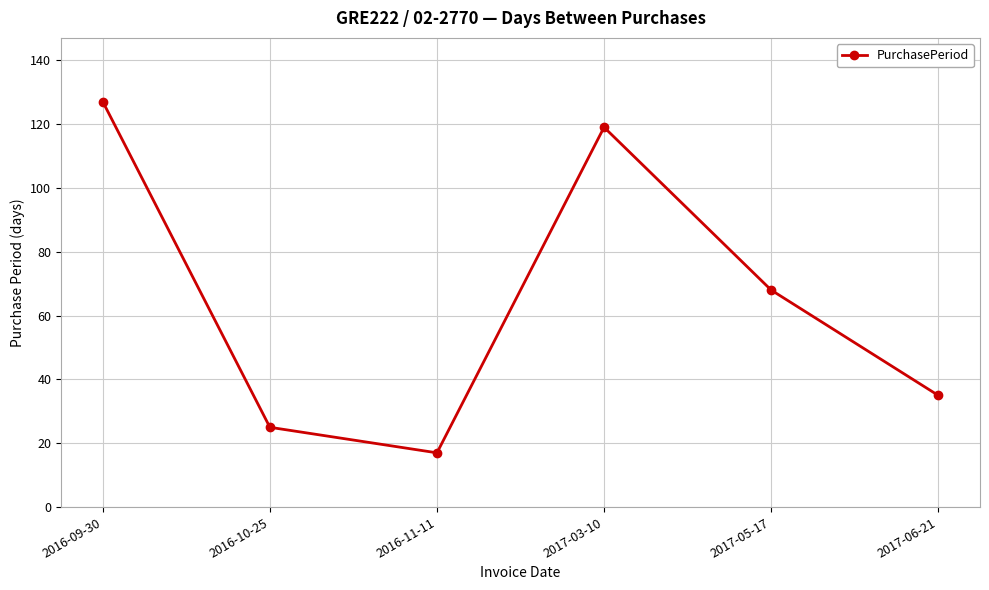

What is the average value?

65